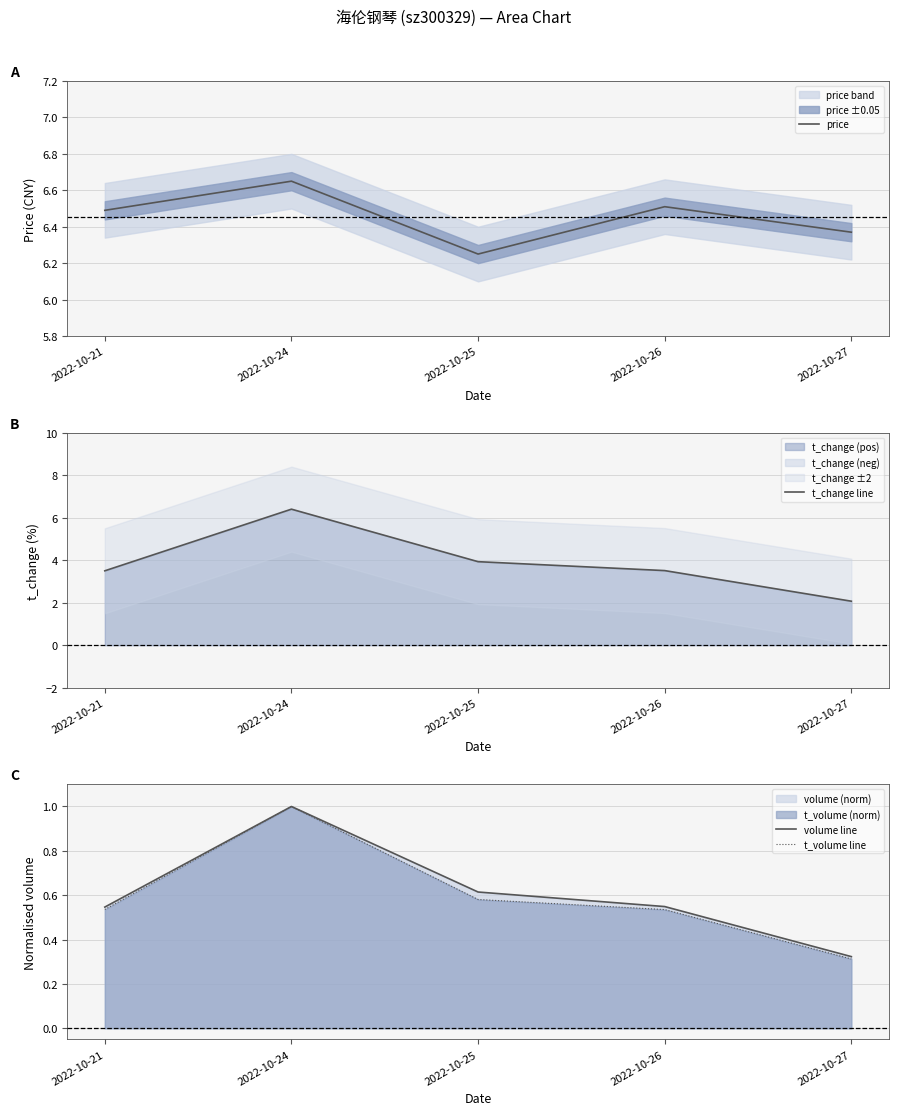

True or false: price and volume line intersect in this chart.

False